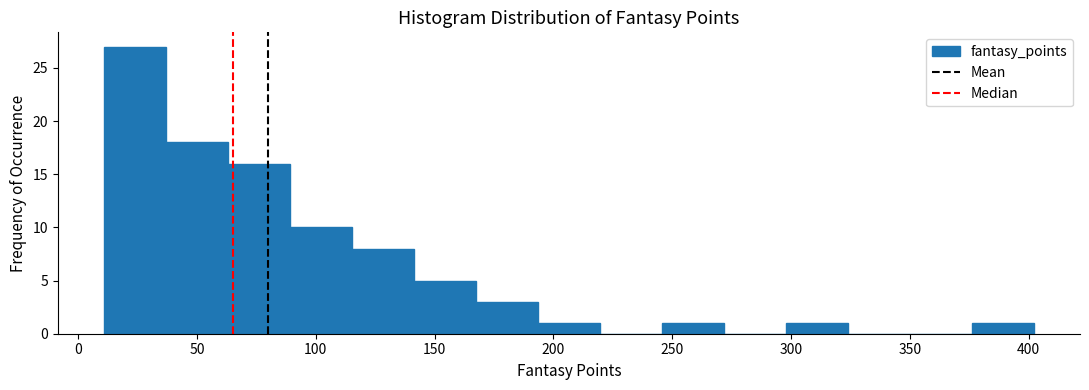

Reading left to right, list every bar in this chart as the range it spans on the x-axis followed by its height. Neither the bar edges nor the heights are printed on the chart, so give them approximately, as read against the axes.

10 to 35: 27
35 to 65: 18
65 to 90: 16
90 to 115: 10
115 to 140: 8
140 to 165: 5
165 to 195: 3
195 to 220: 1
220 to 245: 0
245 to 270: 1
270 to 300: 0
300 to 325: 1
325 to 350: 0
350 to 375: 0
375 to 400: 1